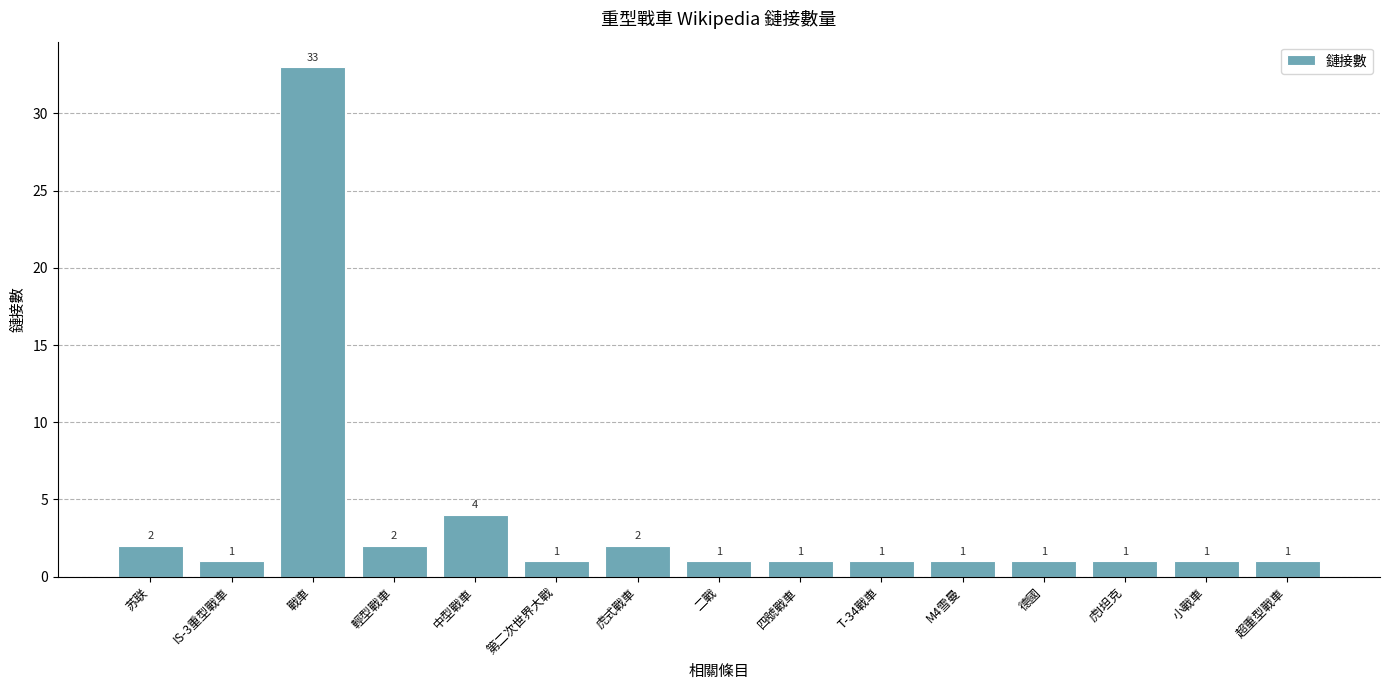

What is the ratio of the value at 苏联 to the value at 虎式戰車?

1.0